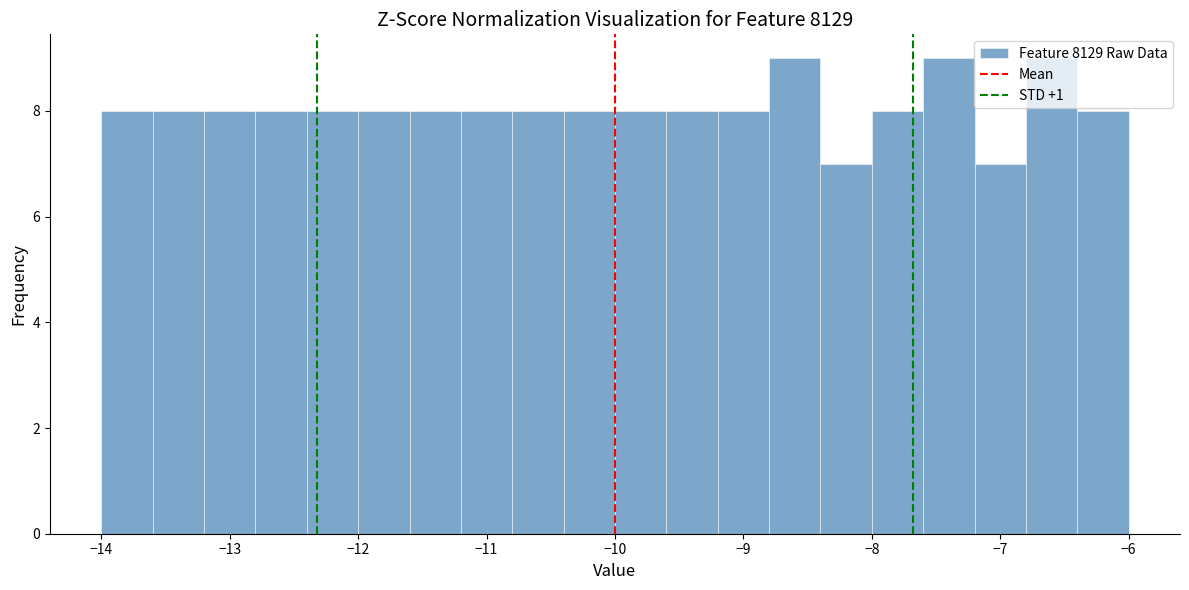

Reading left to right, transcribe this chart: for each bar, give the range it covers on the x-axis and its height. The values are not printed on the chart, so give them approximately, as read against the axis.

-14.0 to -13.6: 8
-13.6 to -13.2: 8
-13.2 to -12.8: 8
-12.8 to -12.4: 8
-12.4 to -12.0: 8
-12.0 to -11.6: 8
-11.6 to -11.2: 8
-11.2 to -10.8: 8
-10.8 to -10.4: 8
-10.4 to -10.0: 8
-10.0 to -9.6: 8
-9.6 to -9.2: 8
-9.2 to -8.8: 8
-8.8 to -8.4: 9
-8.4 to -8.0: 7
-8.0 to -7.6: 8
-7.6 to -7.2: 9
-7.2 to -6.8: 7
-6.8 to -6.4: 9
-6.4 to -6.0: 8